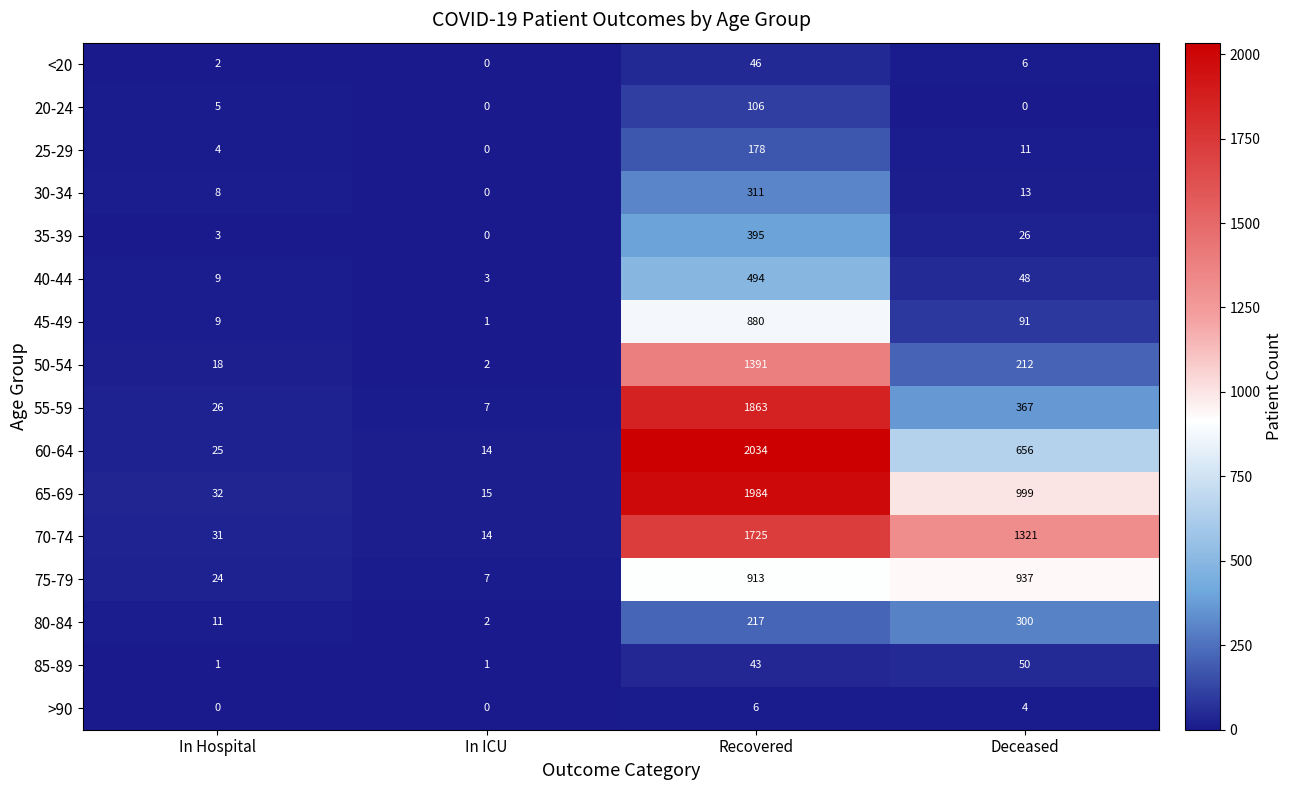

The 60-64 series shows 2034 at Recovered. True or false?

True